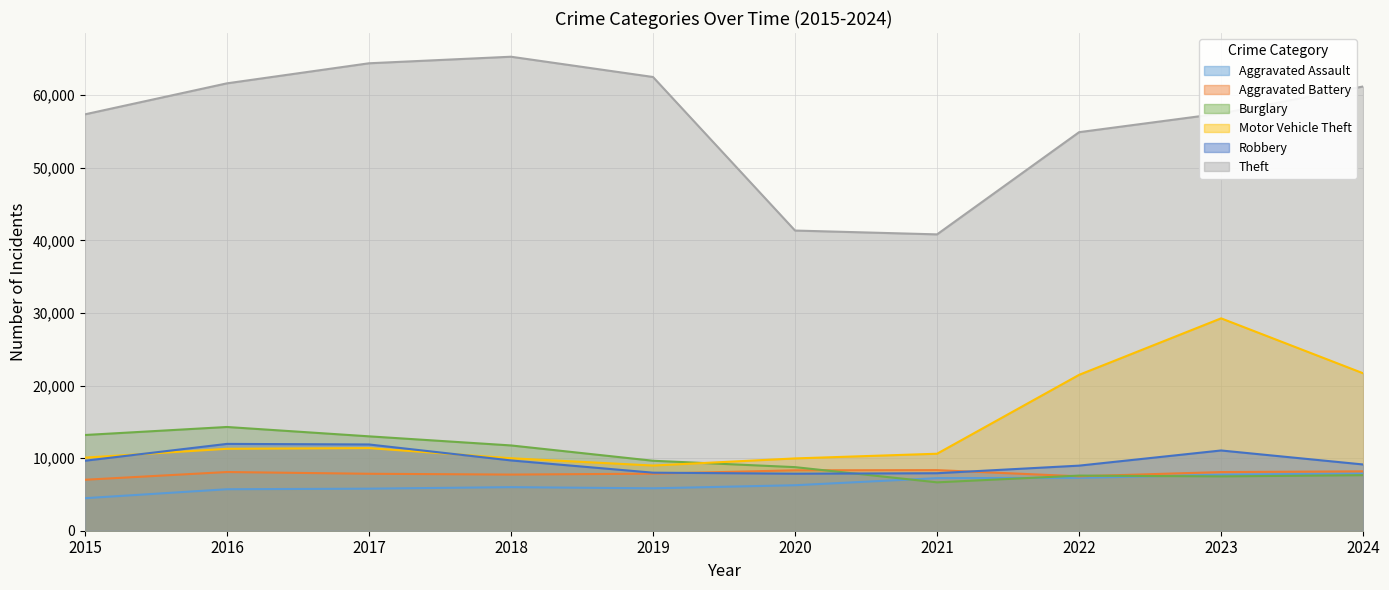

What is the difference between the highest and lowest values at 2017?

58593